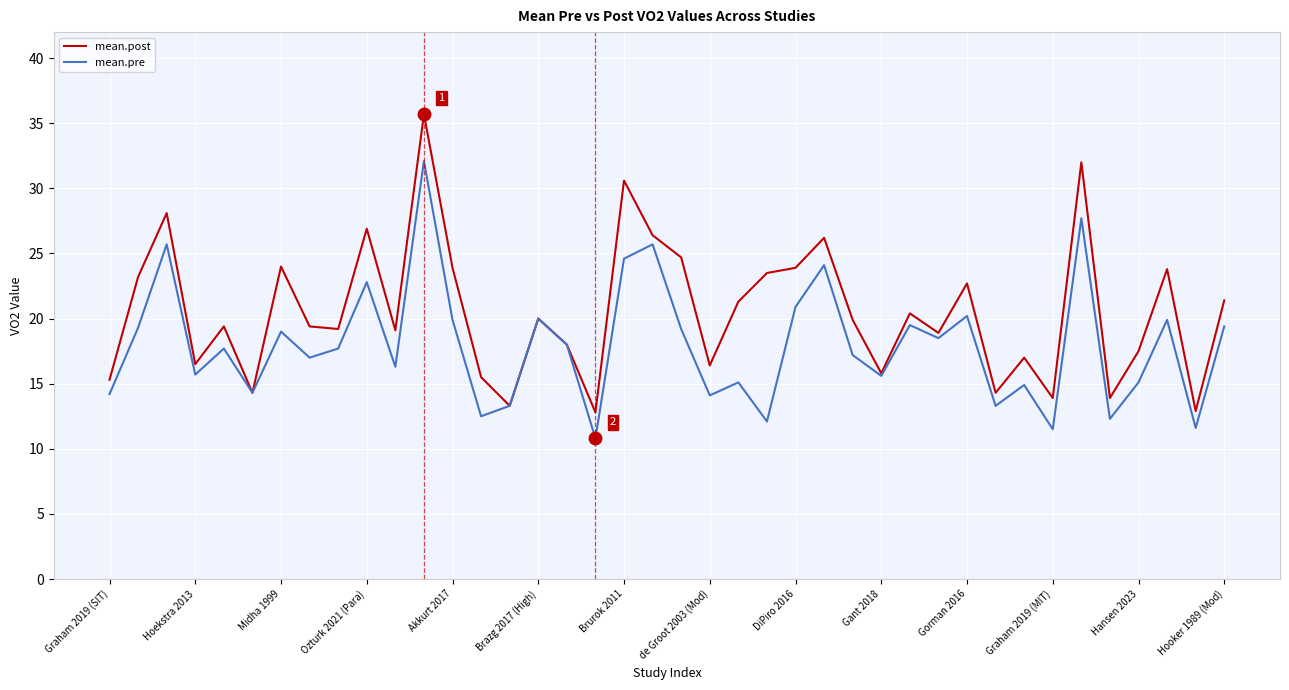

Which series has the largest range (max minus min)?

mean.post